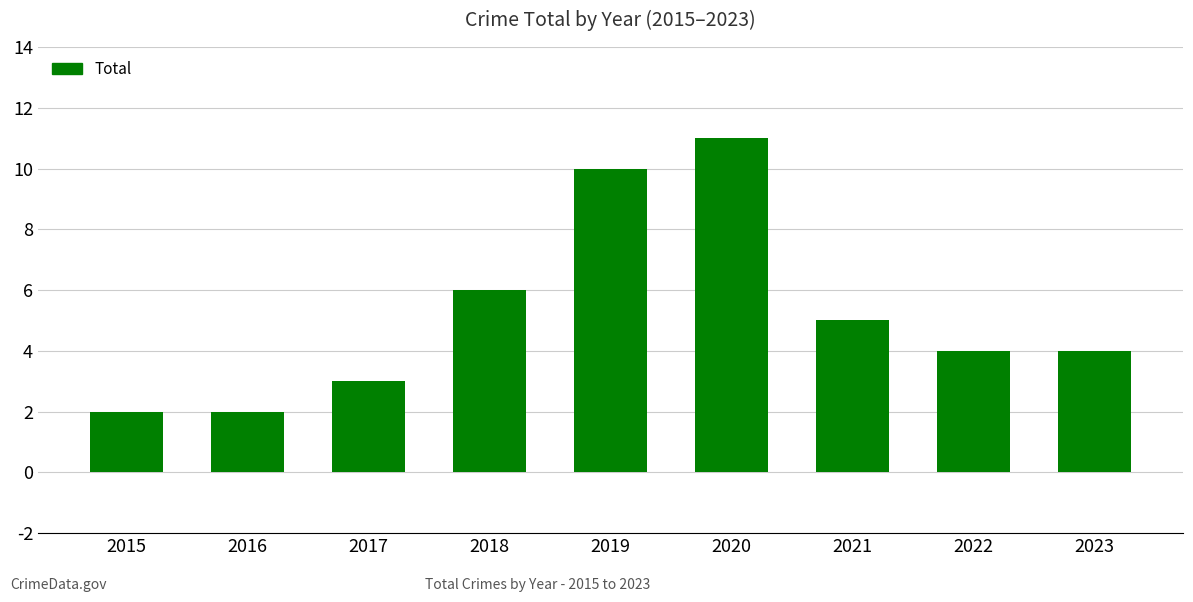

What is the maximum value shown in the chart?

11